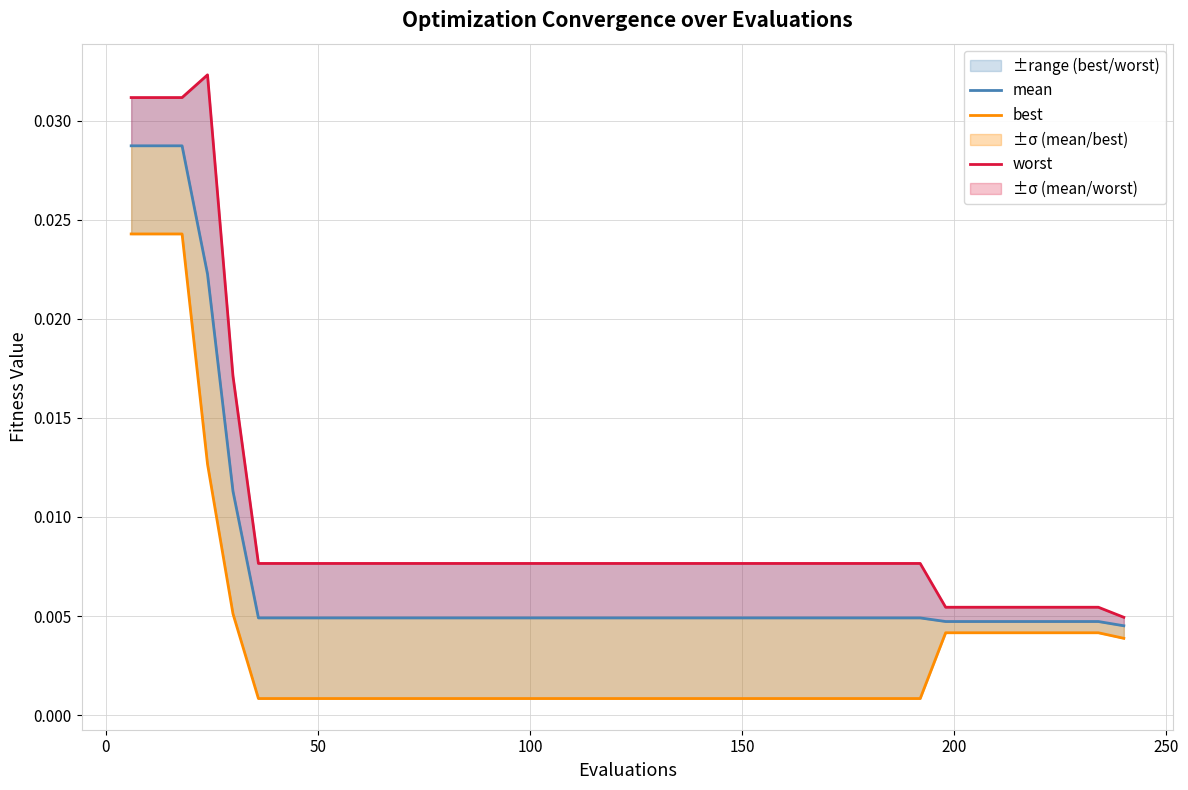

The value of best at 150 is 0.0. True or false?

True